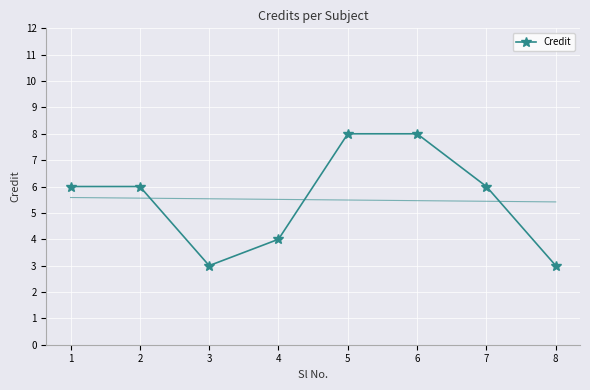

What is the difference between the maximum and second lowest values?

5